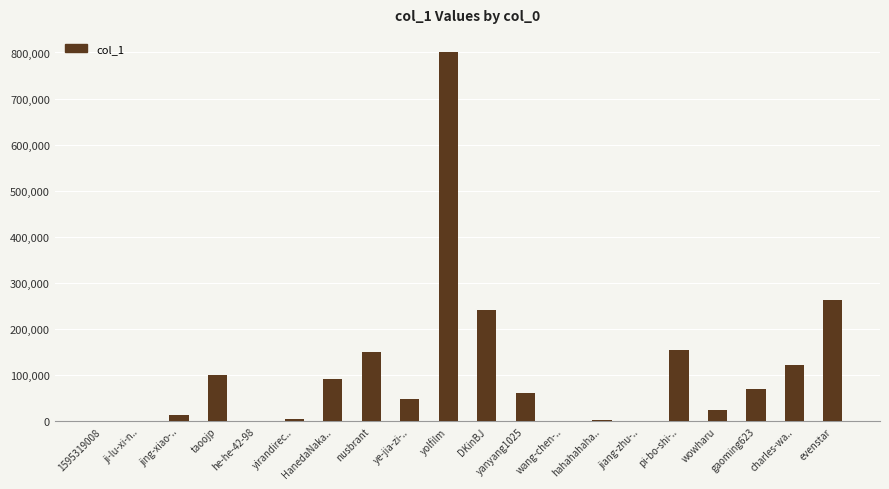

Which has a higher value, evenstar or 1595319008?

evenstar